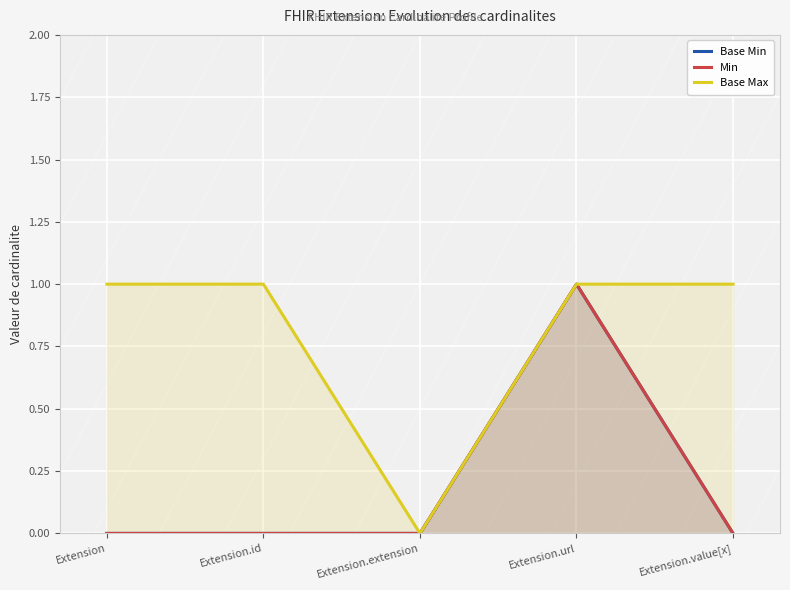

How many lines are shown in the chart?

3